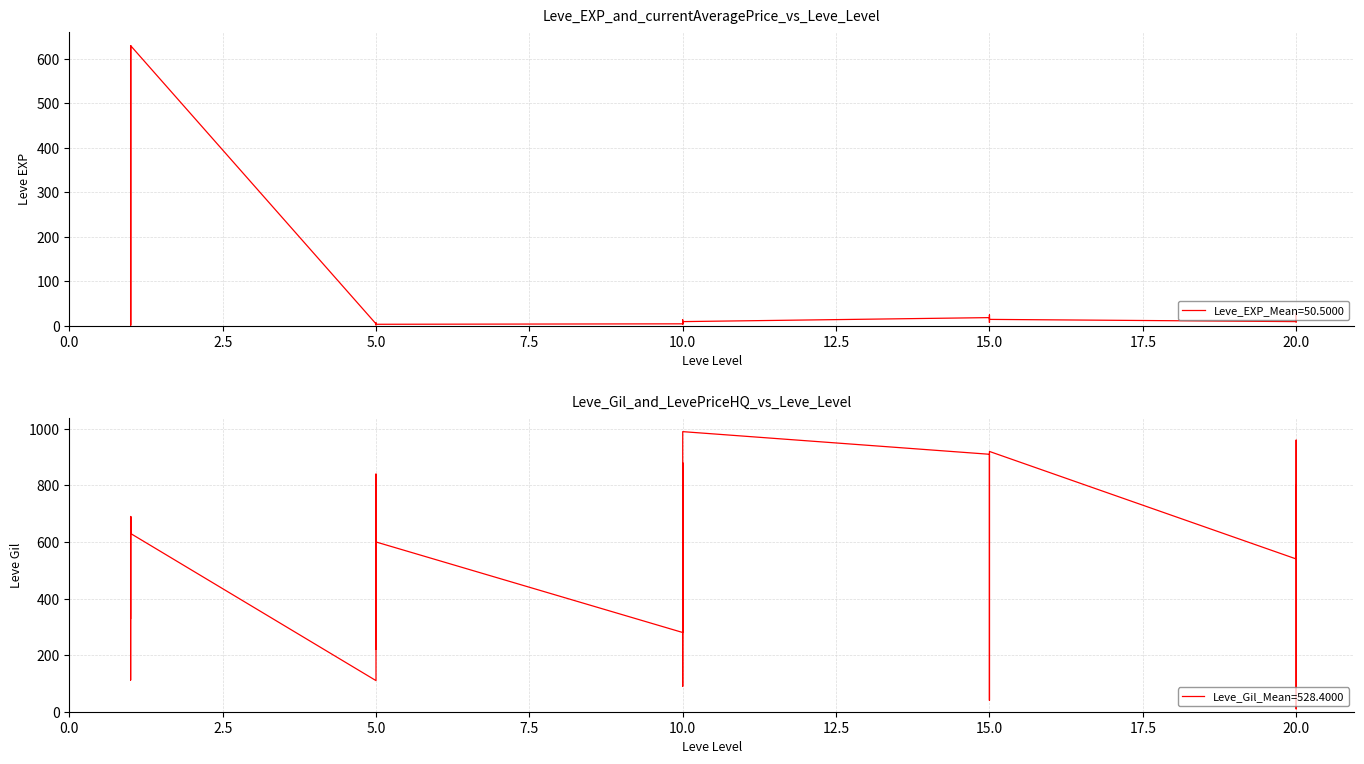

Where is the first local minimum for Leve Gil?

5.0